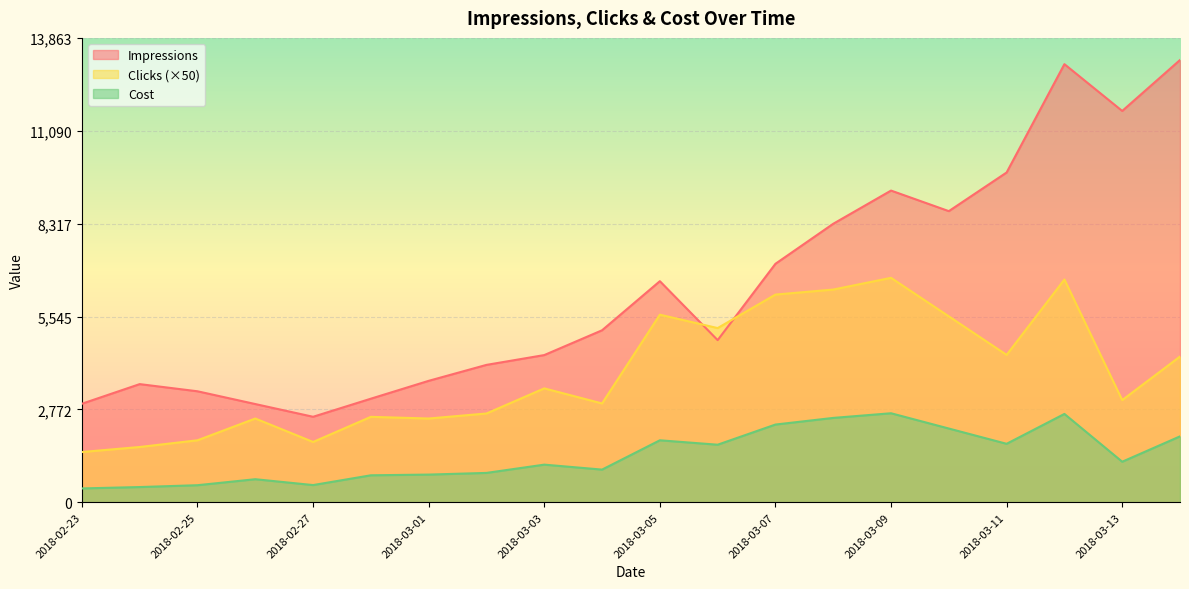

At how many categories does at least one series exceed 1185?

20